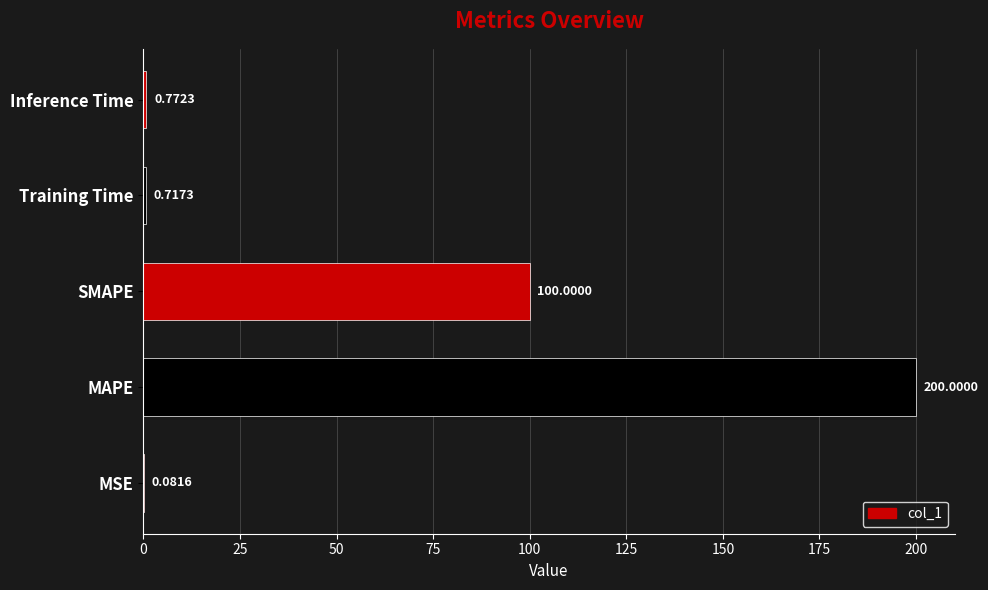

Which has a higher value, Training Time or Inference Time?

Inference Time